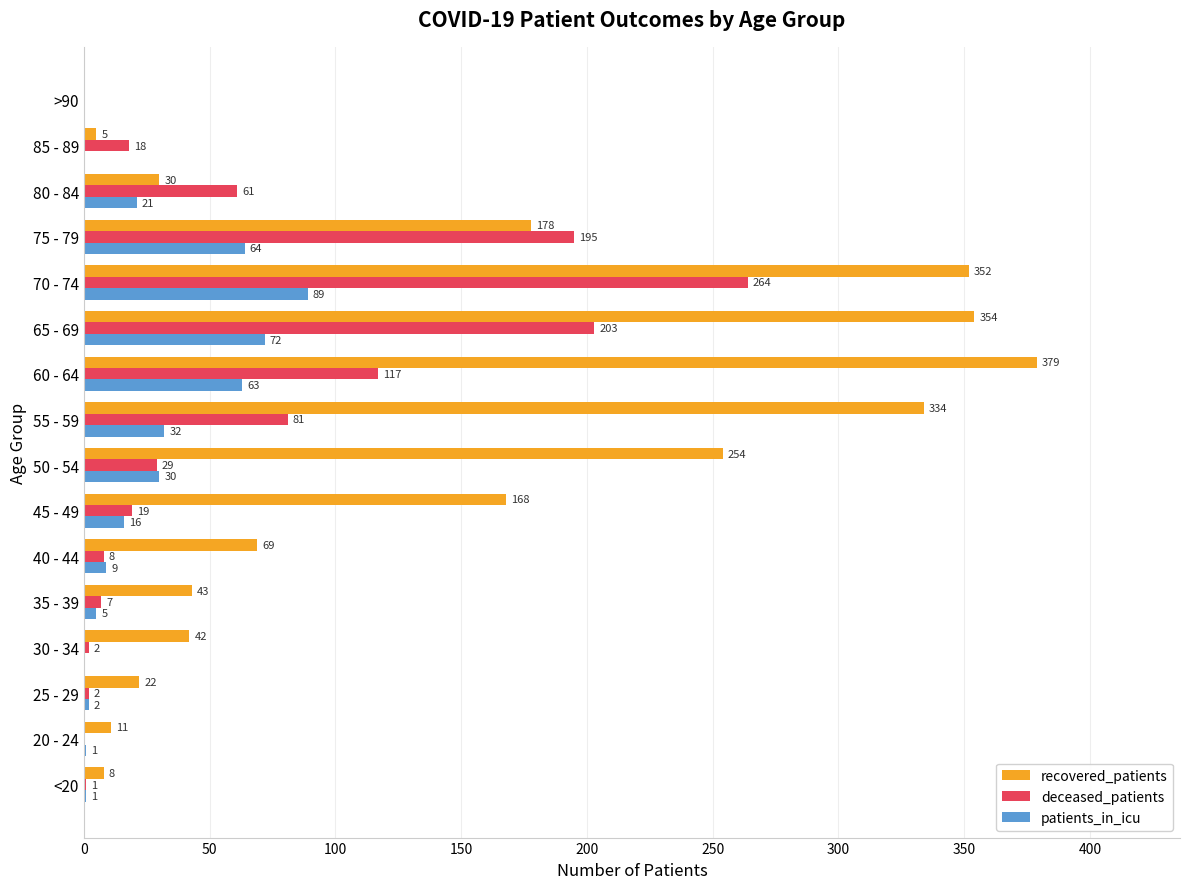

Which category has the highest value across all series?

60 - 64